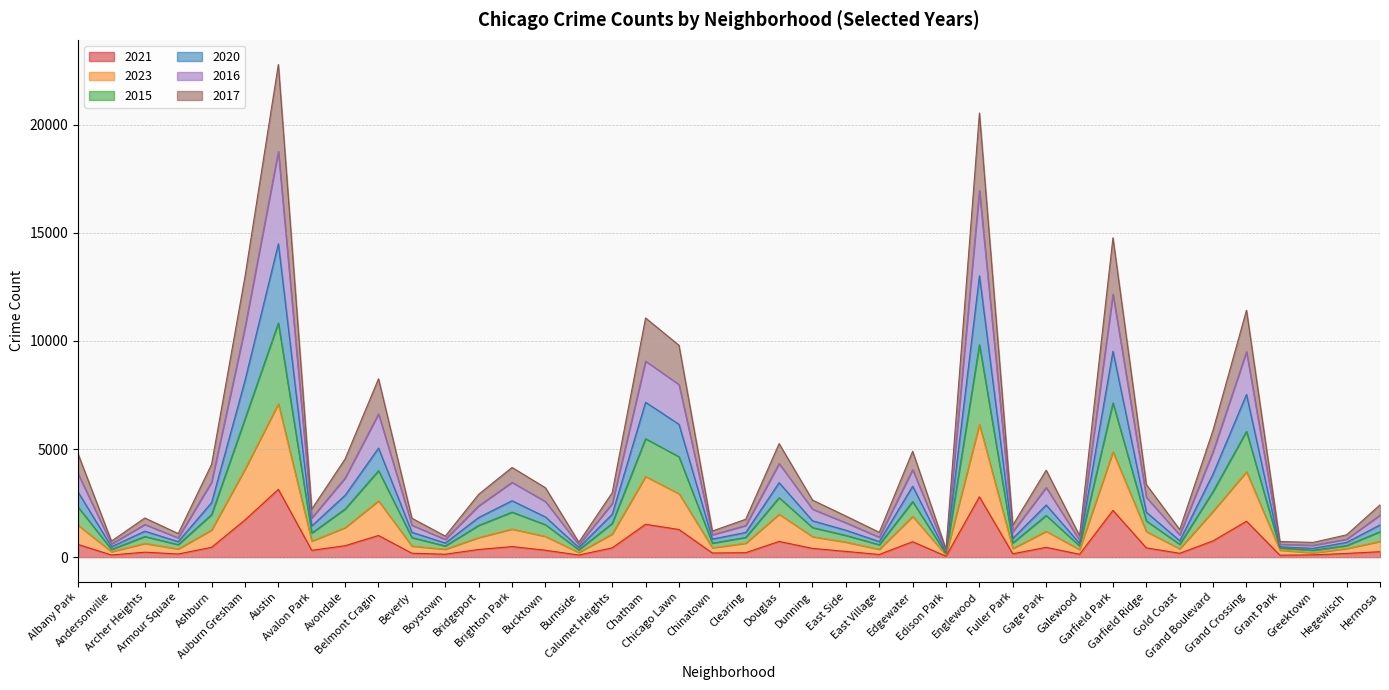

How many lines are shown in the chart?

6